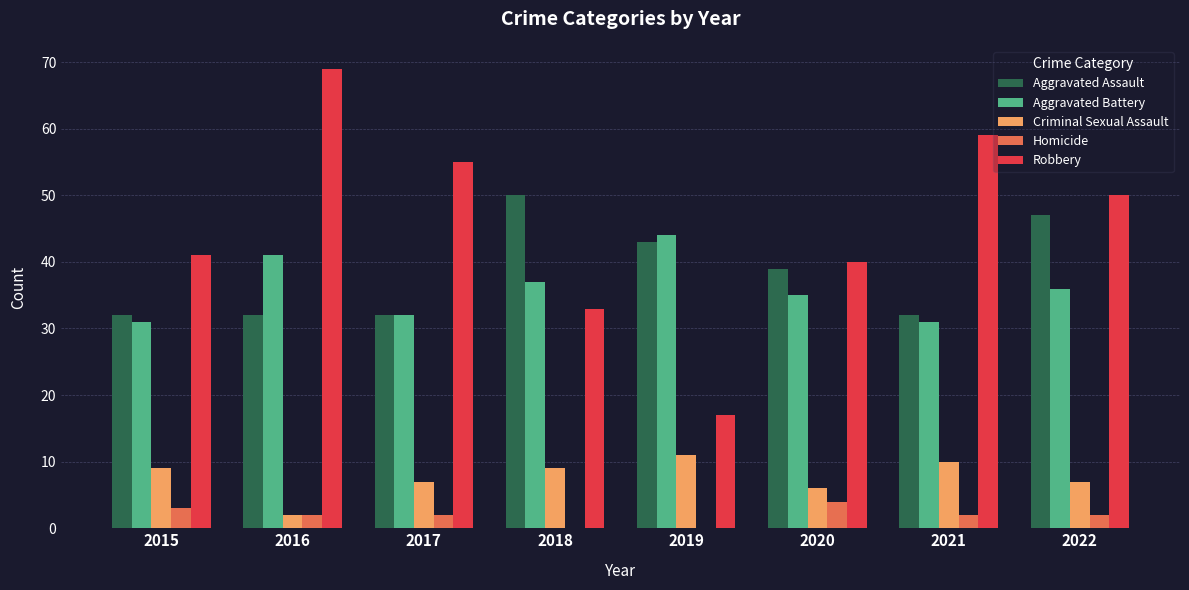

Which series has the largest total across all categories?

Robbery